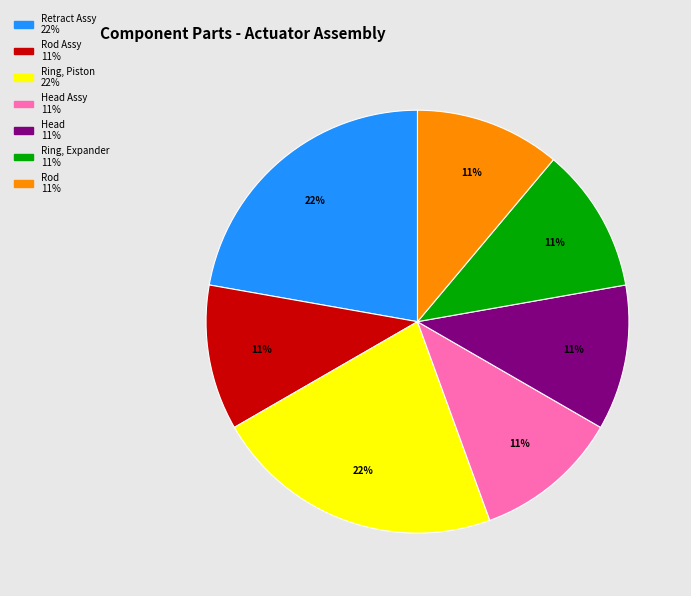

Does any single category account for the majority?

No